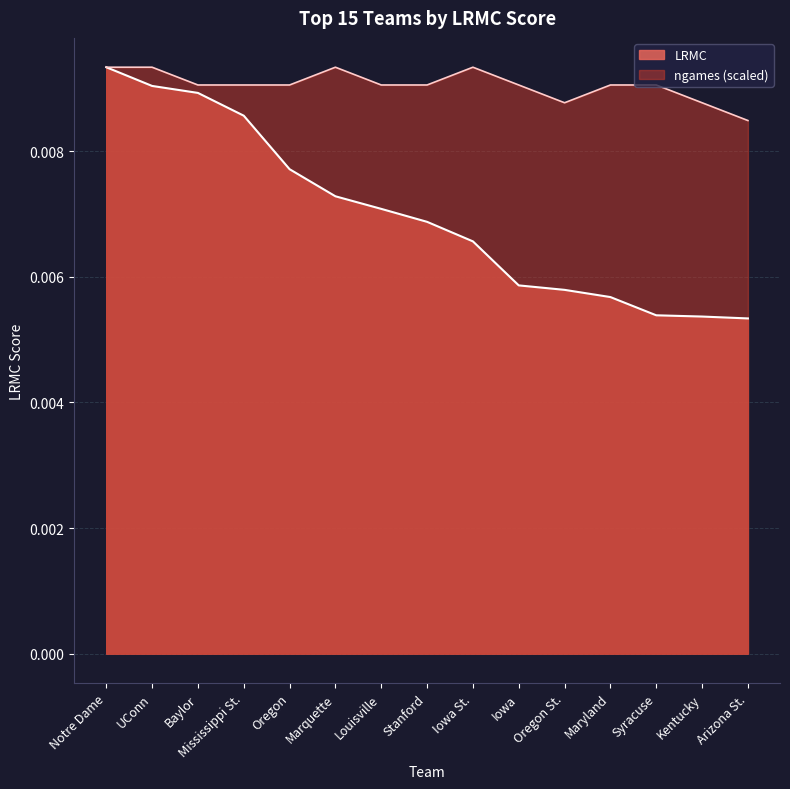

Where is ngames_norm nearest to the value 0?

Arizona St.